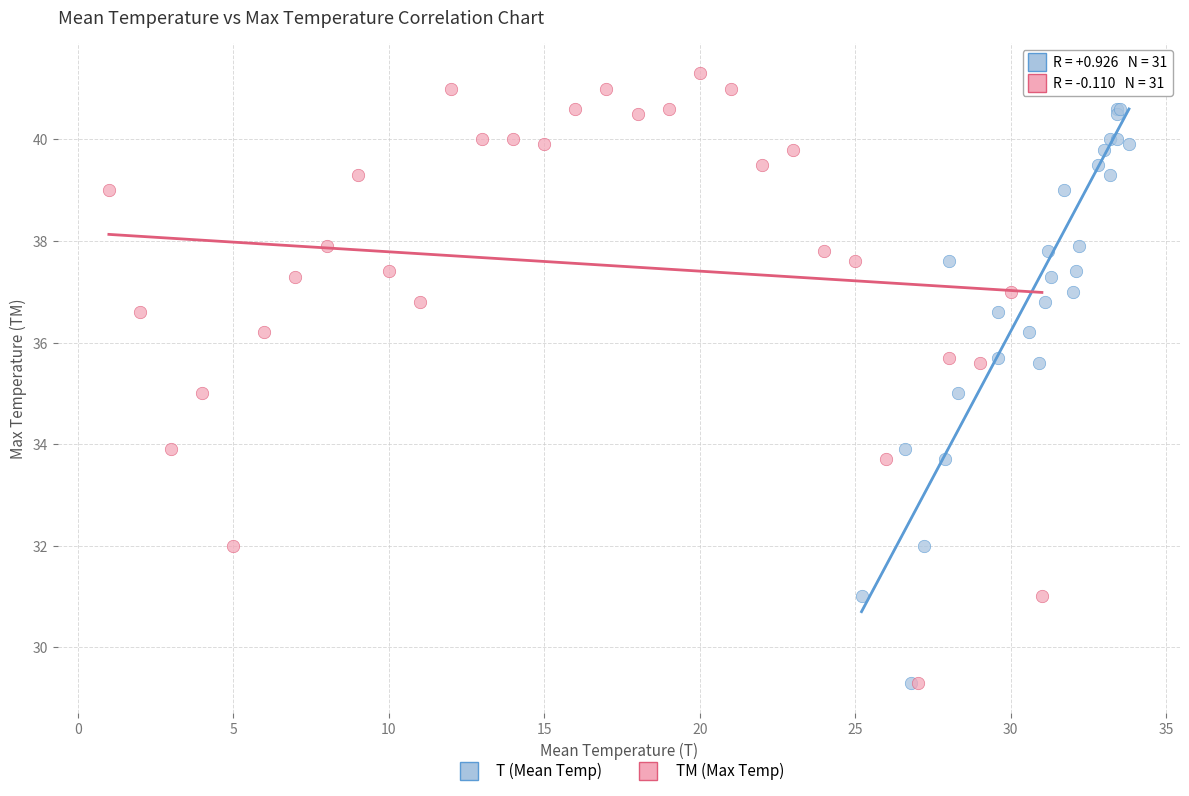

What are all the series names shown in the legend?

T (Mean Temp), TM (Max Temp)